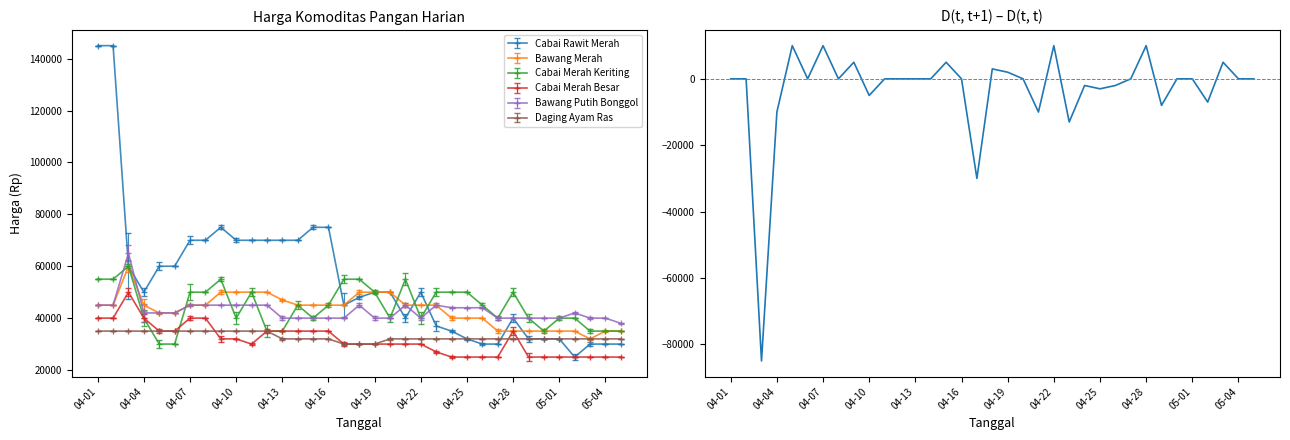

True or false: Cabai Merah Keriting has more than 1 interior local peaks.

True